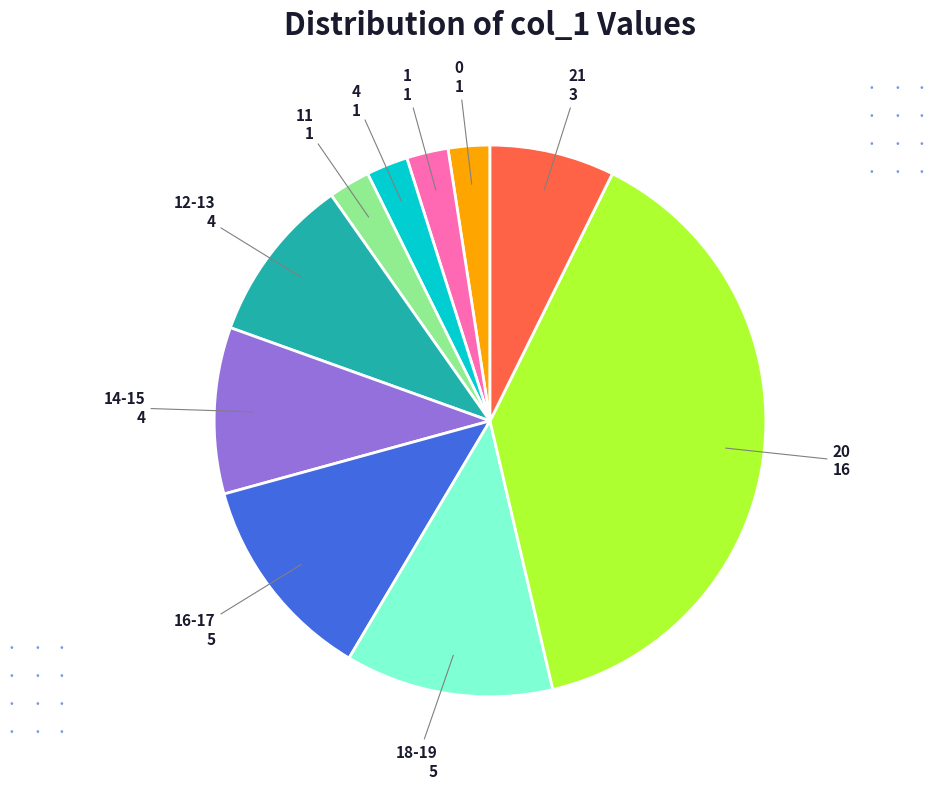

Is there a majority slice in this chart?

No